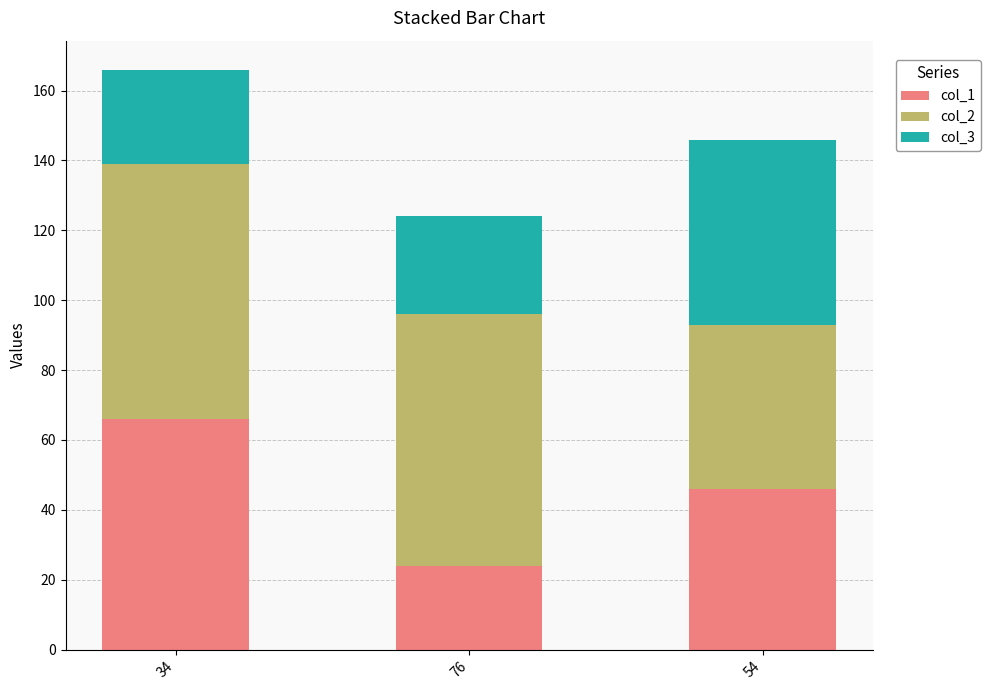

How many bars are there in total?

3